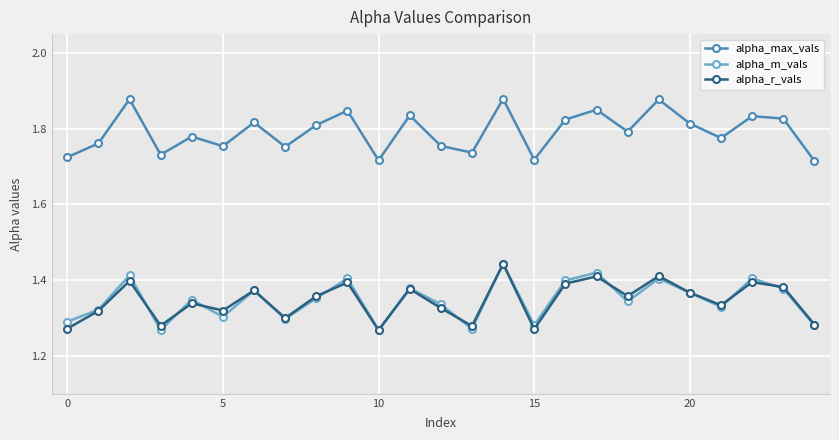

Which series has the largest total across all categories?

alpha_max_vals